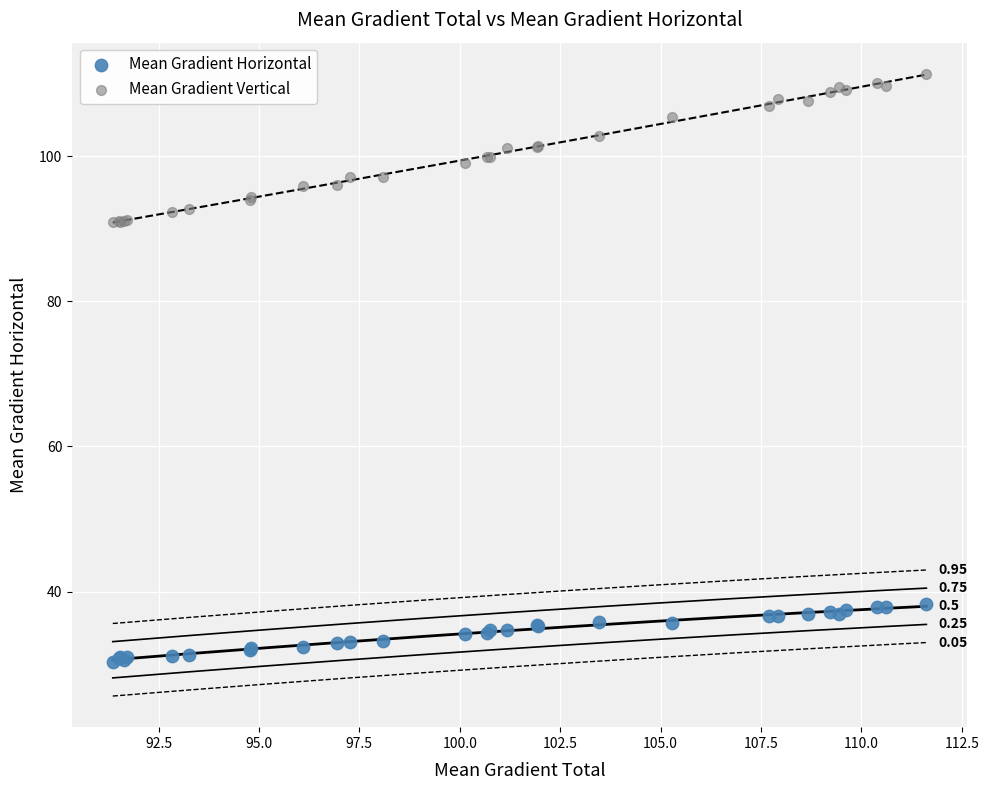

Which series contains the lowest Y value?

Mean Gradient Horizontal